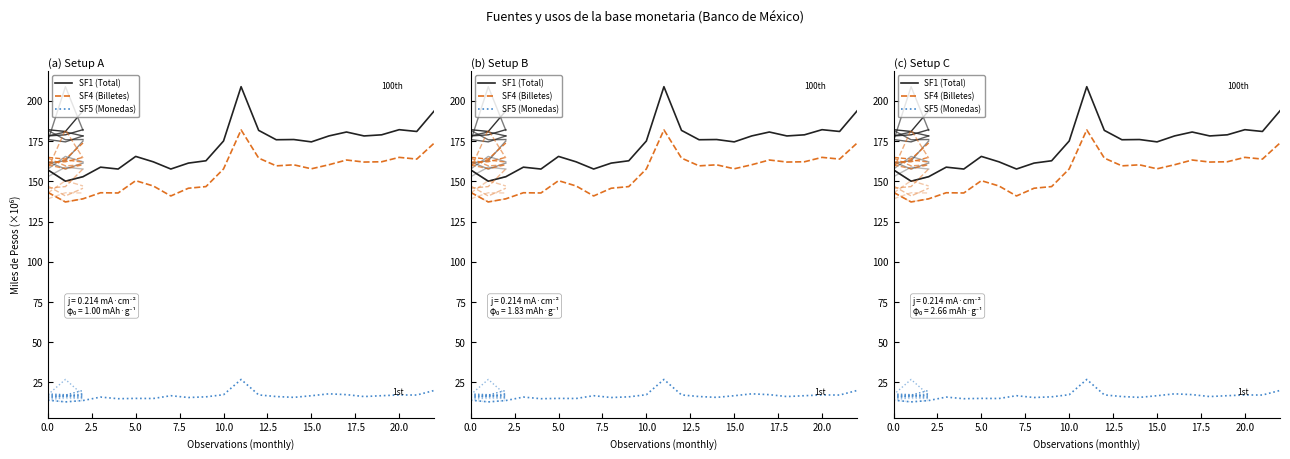

What is the label of the 20th point from the left?

19